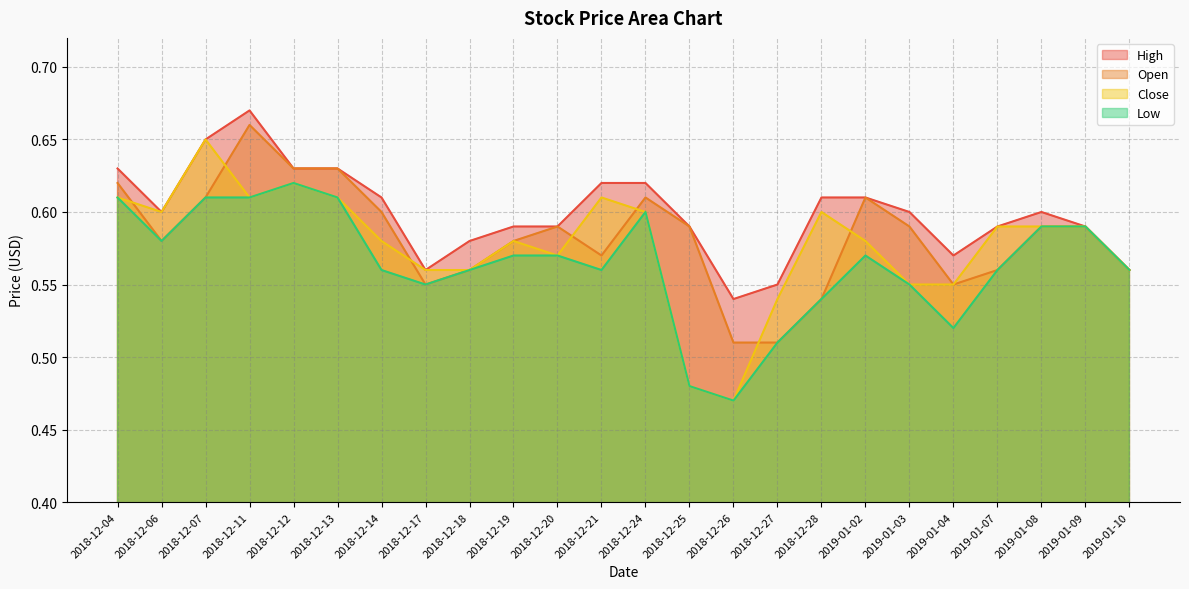

What is the maximum value for Open?

0.7